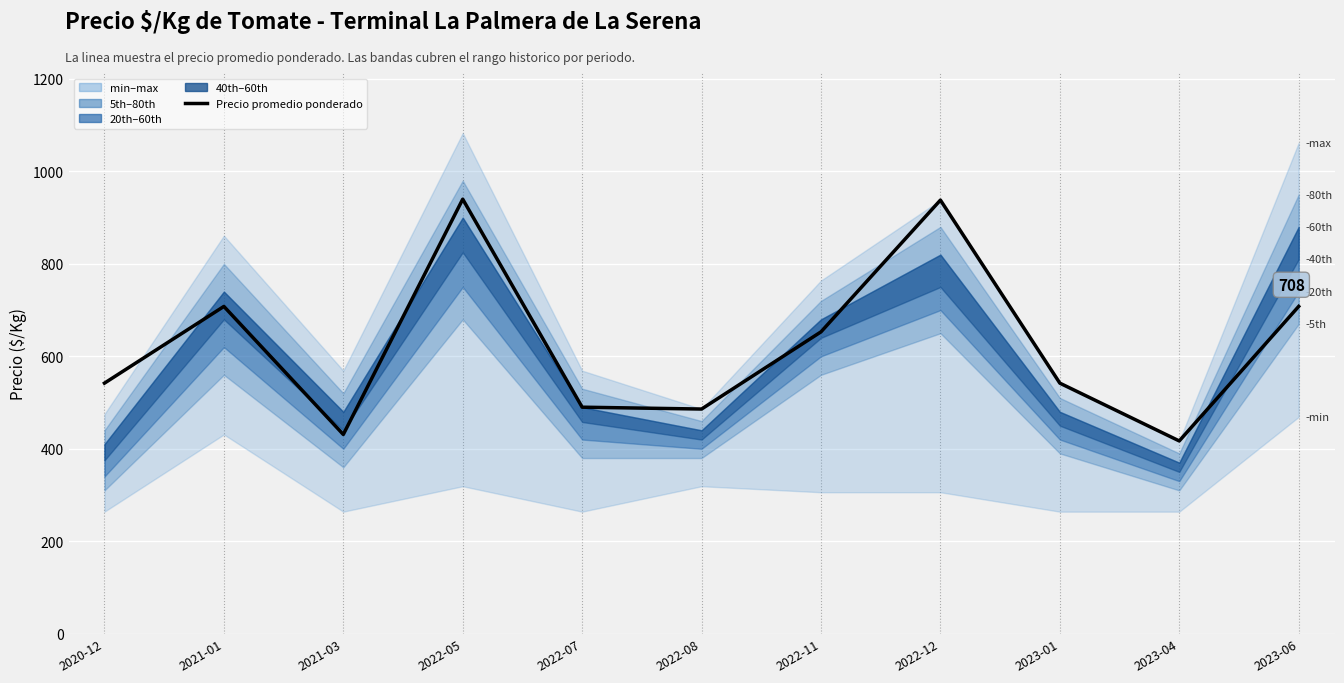

Rank the categories by value from lowest to highest.

2023-04, 2021-03, 2022-08, 2022-07, 2020-12, 2023-01, 2022-11, 2021-01, 2023-06, 2022-12, 2022-05